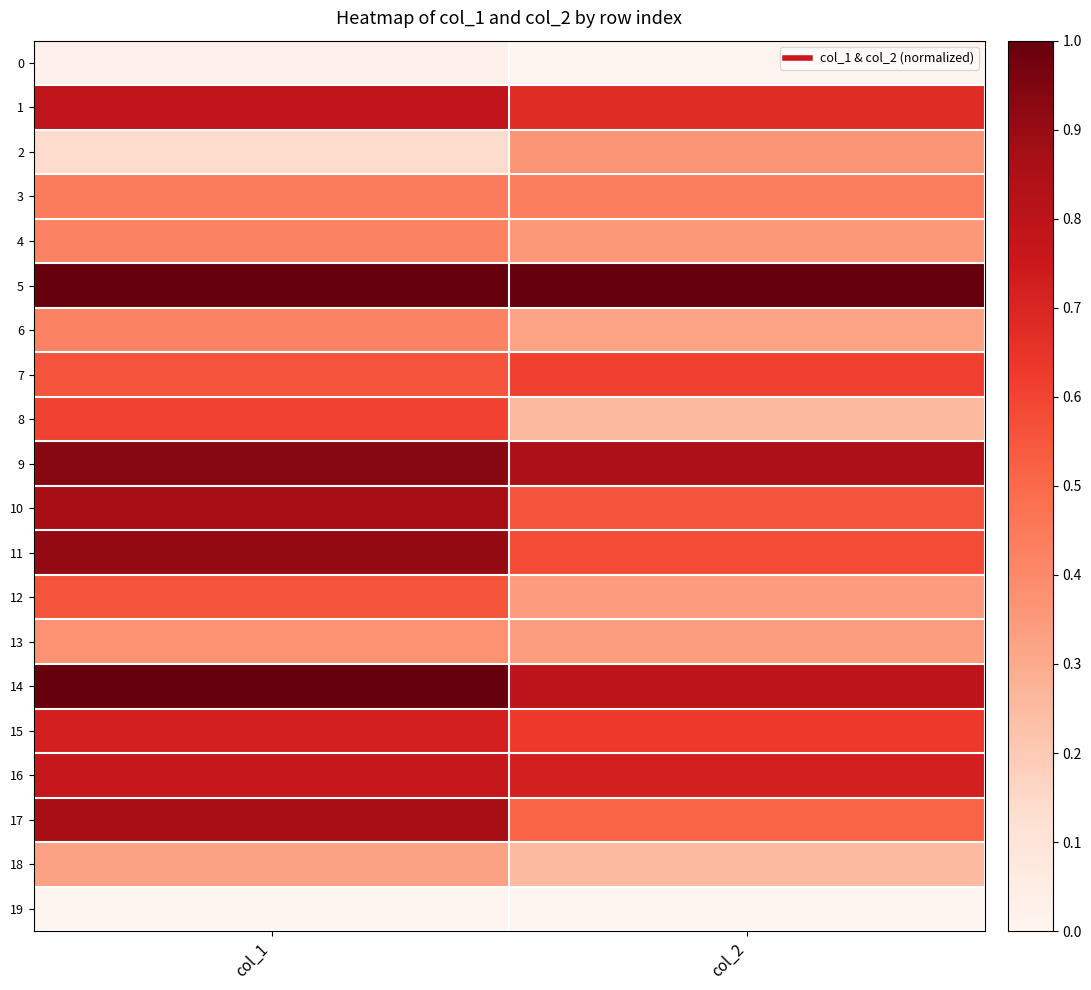

Reading left to right, what are all the values shown in this chart?

0: col_1=0.0	col_2=0.0
1: col_1=0.8	col_2=0.7
2: col_1=0.1	col_2=0.4
3: col_1=0.4	col_2=0.4
4: col_1=0.4	col_2=0.4
5: col_1=1.0	col_2=1.0
6: col_1=0.4	col_2=0.3
7: col_1=0.6	col_2=0.6
8: col_1=0.6	col_2=0.3
9: col_1=0.9	col_2=0.9
10: col_1=0.9	col_2=0.6
11: col_1=0.9	col_2=0.6
12: col_1=0.6	col_2=0.3
13: col_1=0.4	col_2=0.3
14: col_1=1.0	col_2=0.8
15: col_1=0.7	col_2=0.6
16: col_1=0.8	col_2=0.7
17: col_1=0.9	col_2=0.5
18: col_1=0.3	col_2=0.3
19: col_1=0.0	col_2=0.0